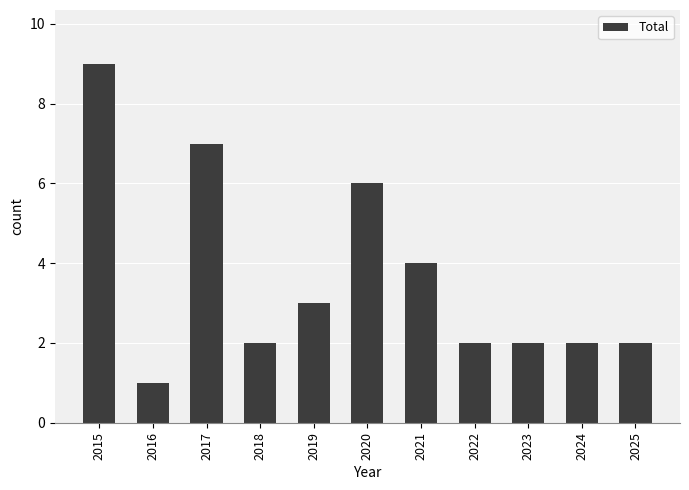

Count the number of categories in the chart.

11